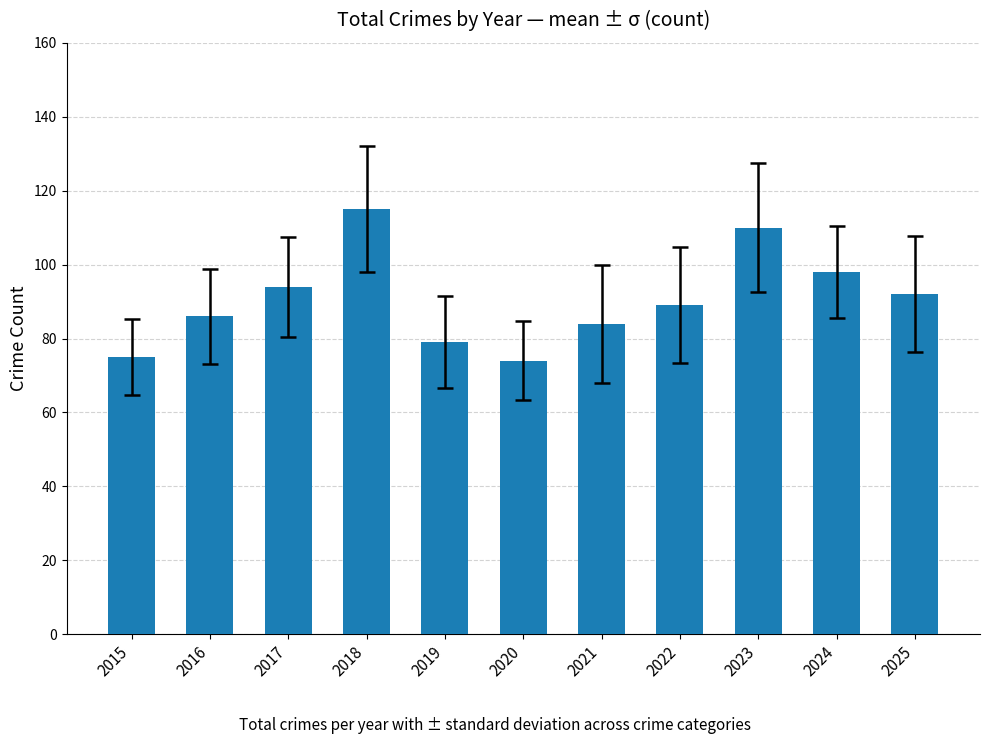

What is the value of the 8th bar from the left?

89